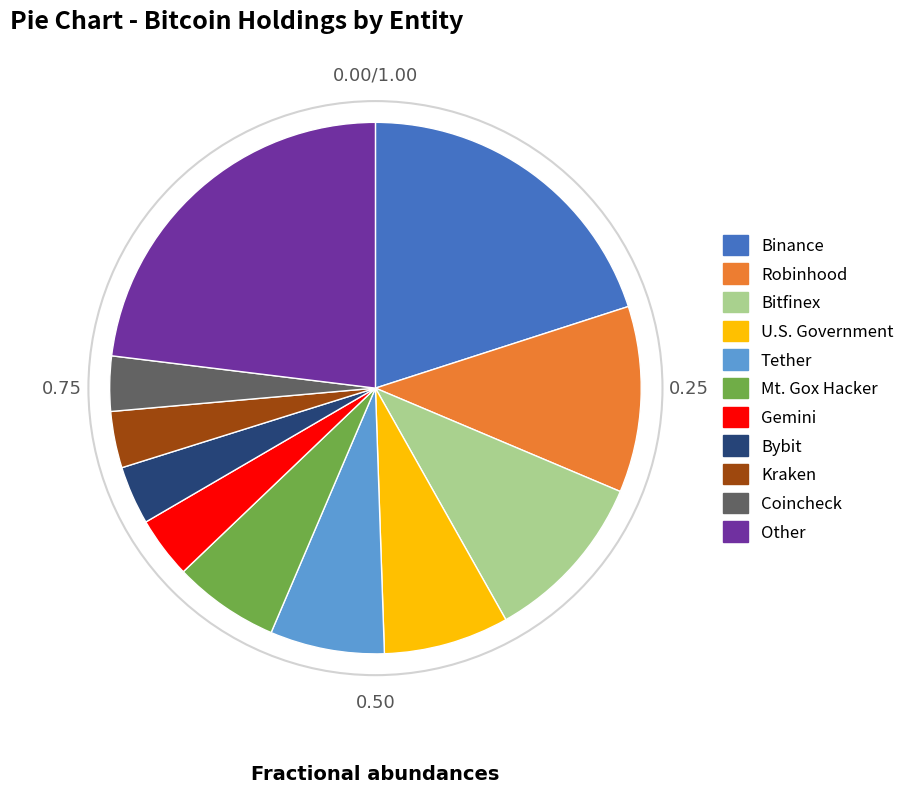

How many slices are in this pie chart?

11